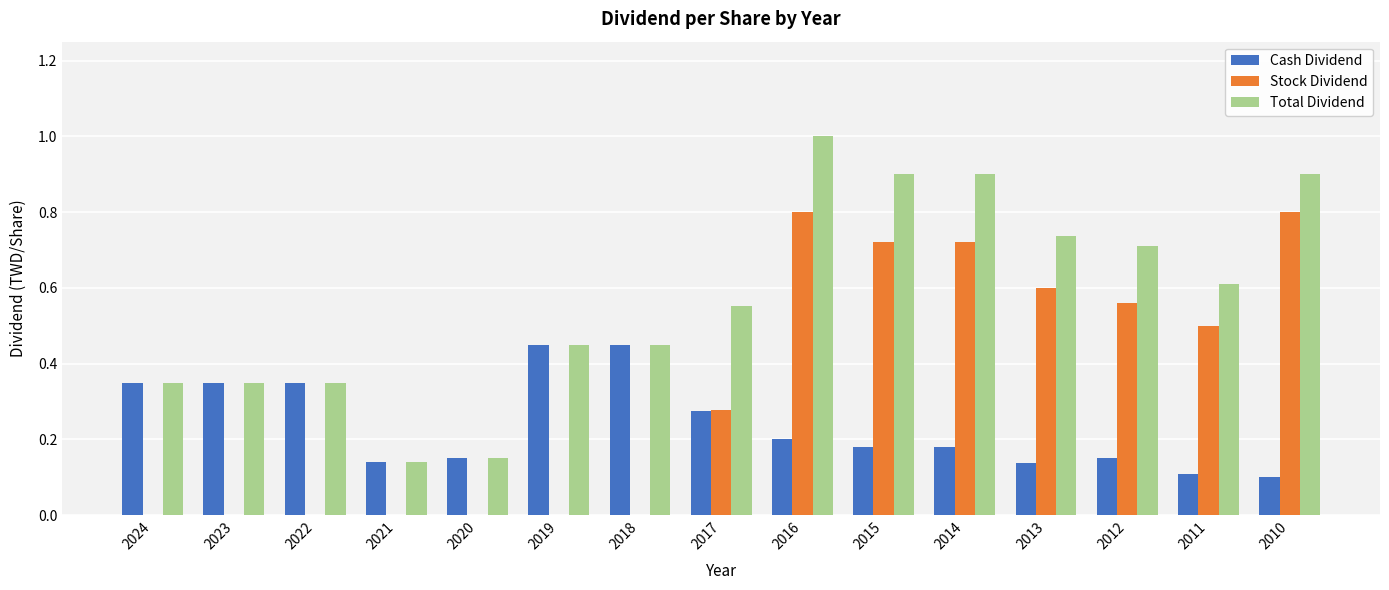

What is the sum of all Total Dividend values?

8.6